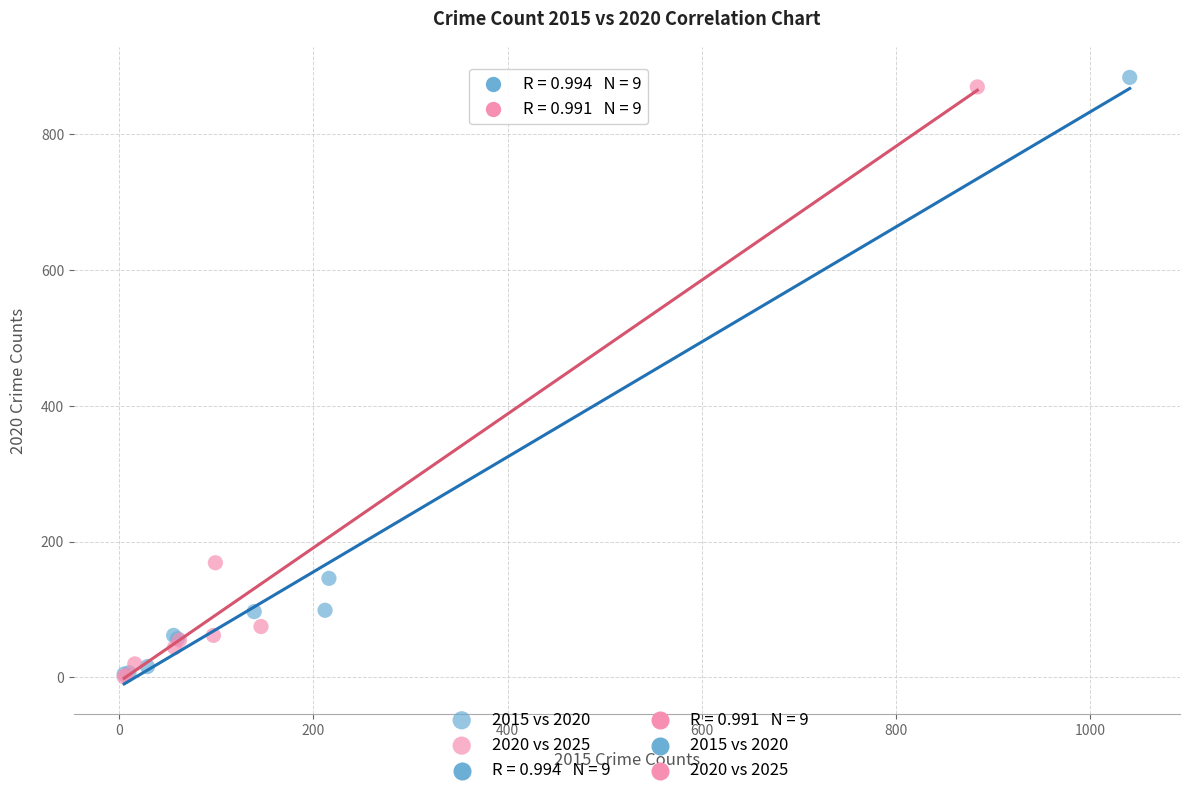

Which series has the widest spread of Y values?

2015 vs 2020